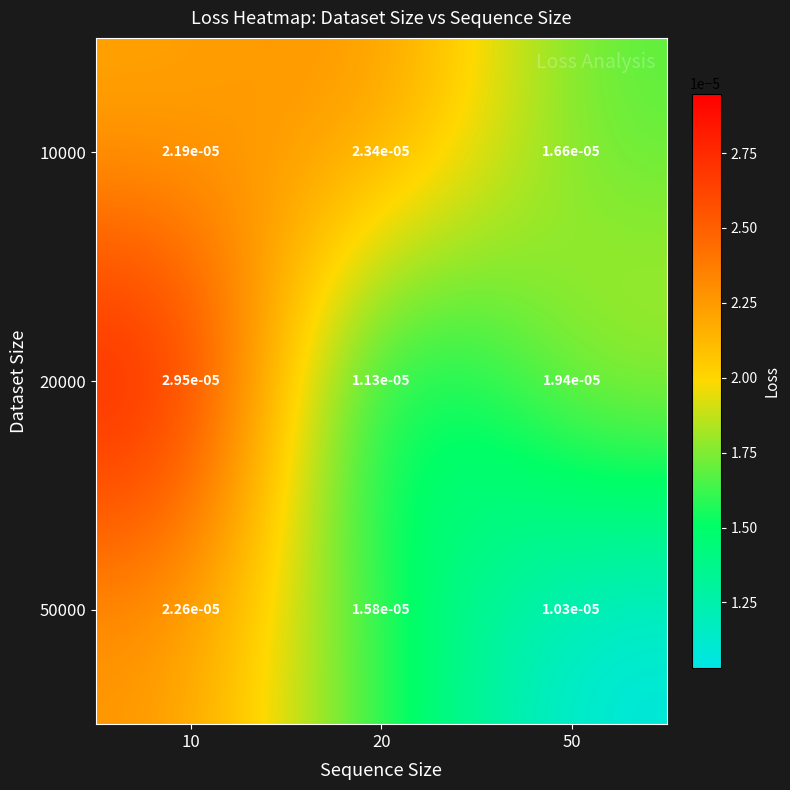

Is the value of 20000 at 50 greater than the value of 50000 at 10?

No